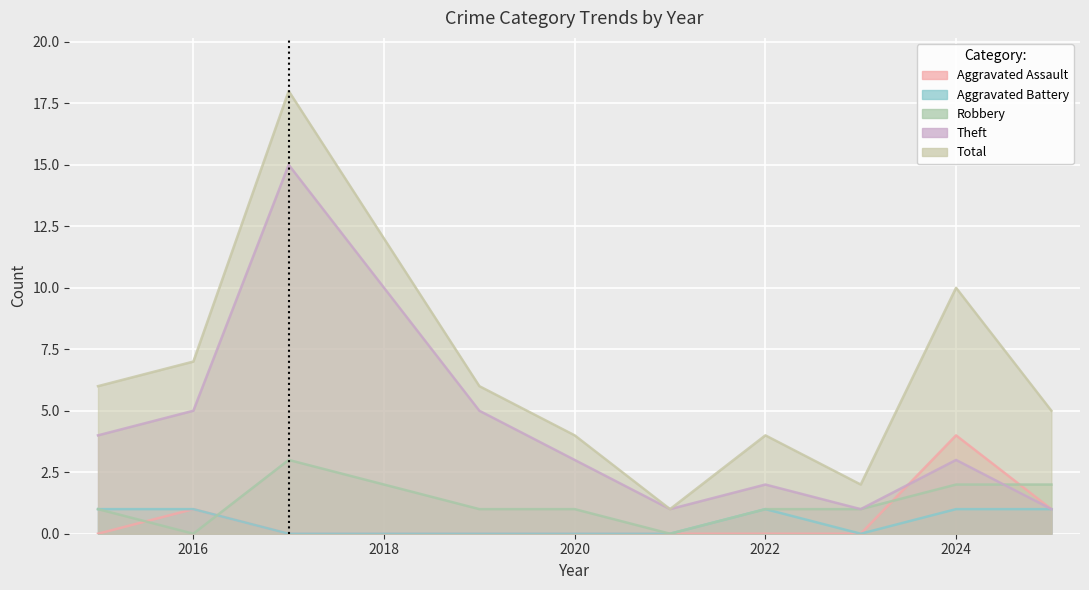

What is the sum of all Aggravated Assault values?

6